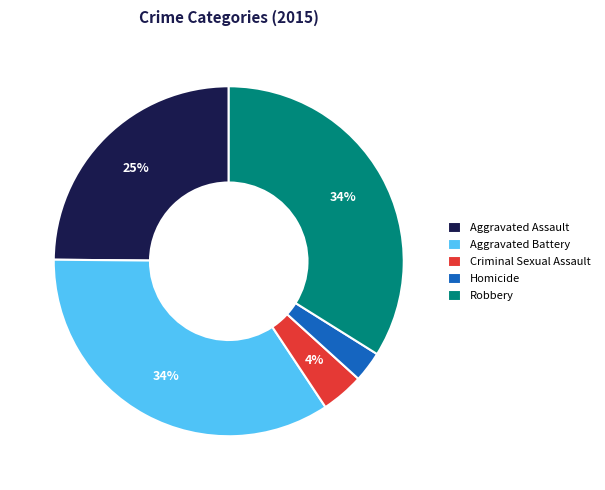

Does Aggravated Assault represent more than half of the total?

No